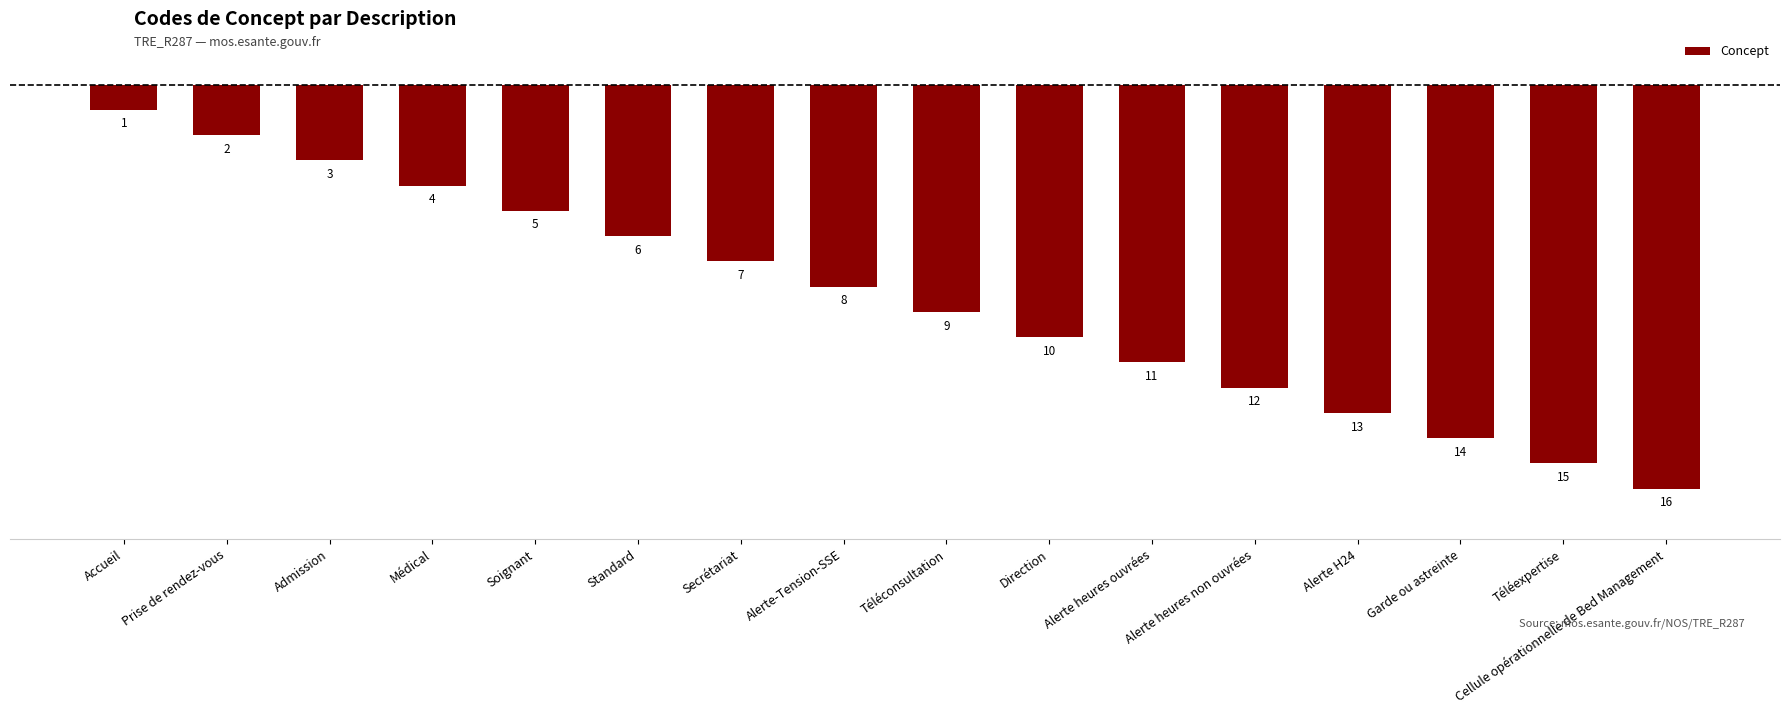

Reading right to left, extract all data points from this chart.

-16	-15	-14	-13	-12	-11	-10	-9	-8	-7	-6	-5	-4	-3	-2	-1